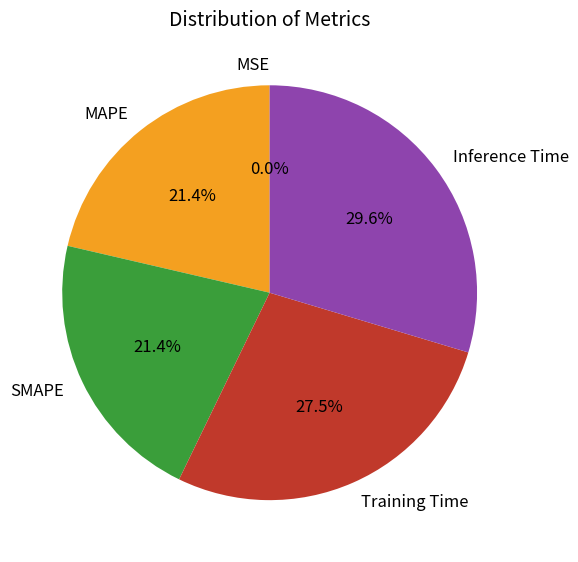

Which slice is the largest?

Inference Time